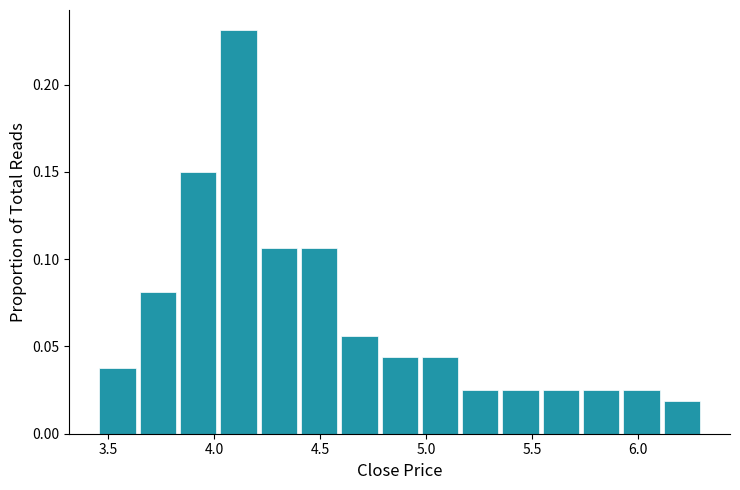

Around what value on the x-axis is the tallest bar? Give the approximate position of its centre, as read against the axis.

4.10